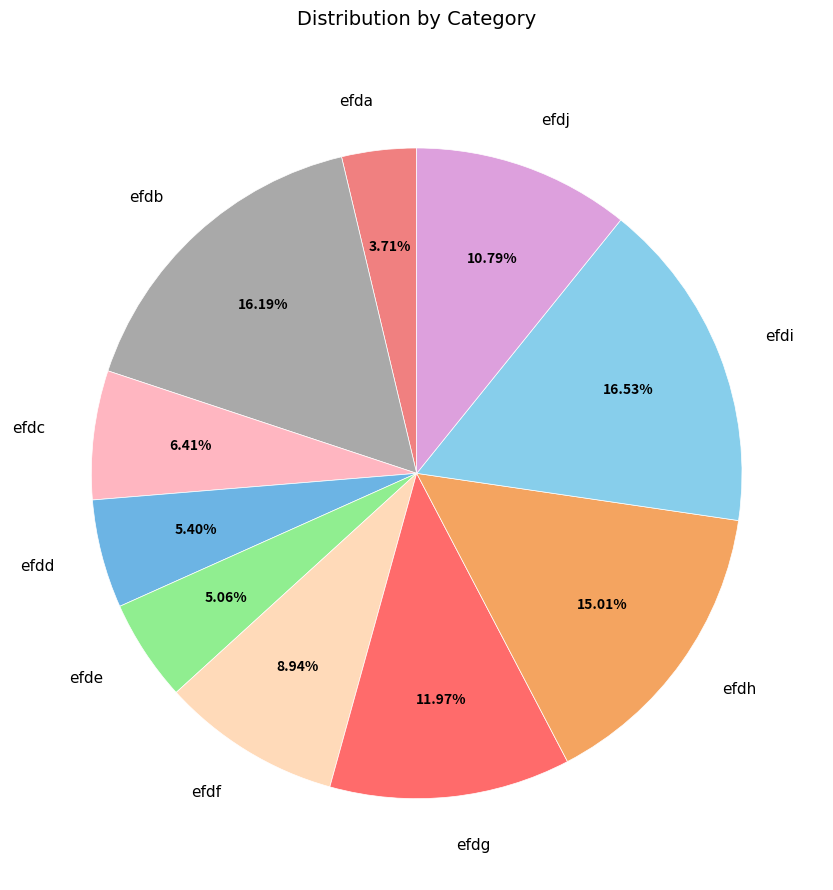

To the nearest percent, what is the combined percentage of efde and efdi?

22%